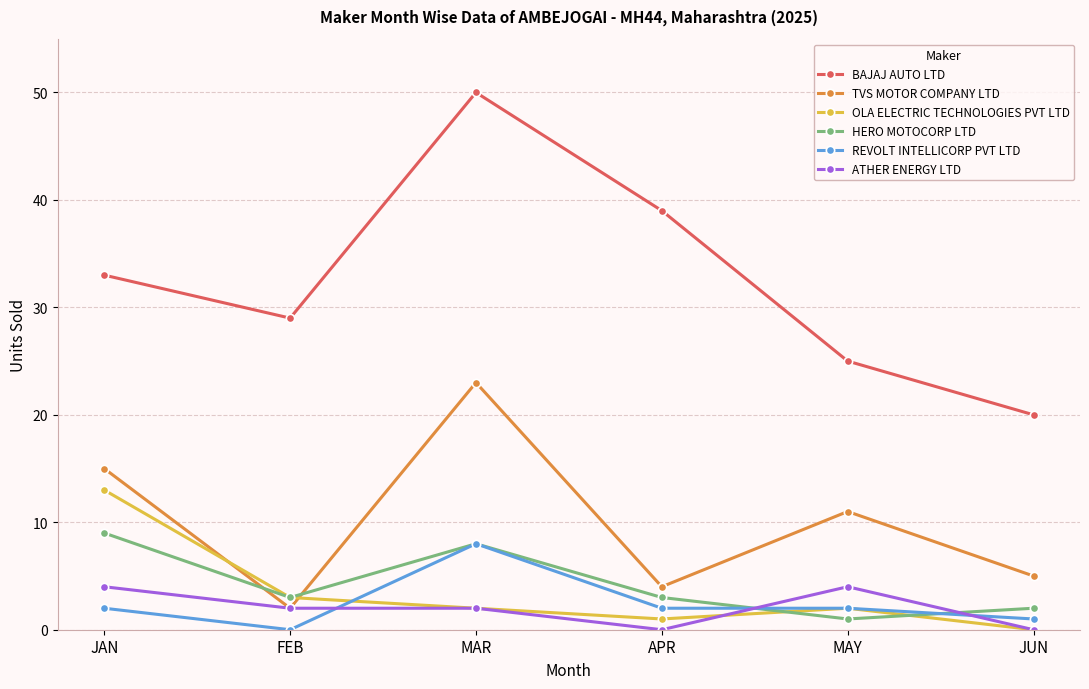

Reading left to right, extract all data points from this chart.

BAJAJ AUTO LTD: 33	29	50	39	25	20
TVS MOTOR COMPANY LTD: 15	2	23	4	11	5
OLA ELECTRIC TECHNOLOGIES PVT LTD: 13	3	2	1	2	0
HERO MOTOCORP LTD: 9	3	8	3	1	2
REVOLT INTELLICORP PVT LTD: 2	0	8	2	2	1
ATHER ENERGY LTD: 4	2	2	0	4	0